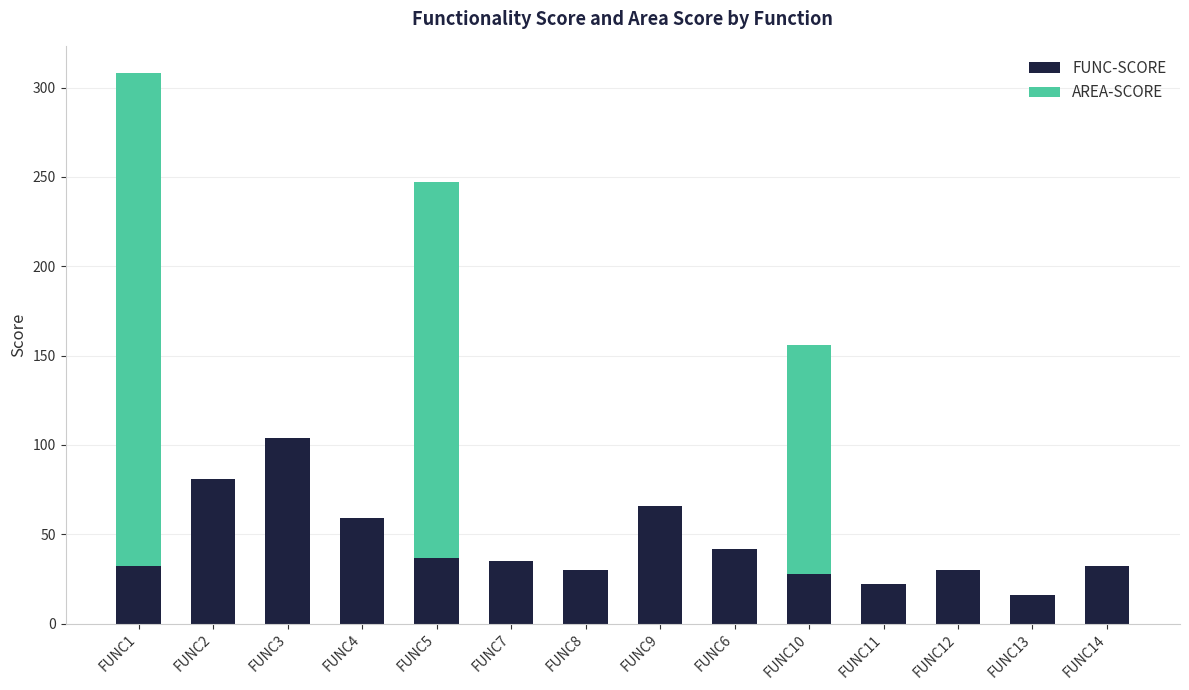

What is the sum of all FUNC-SCORE values?

614